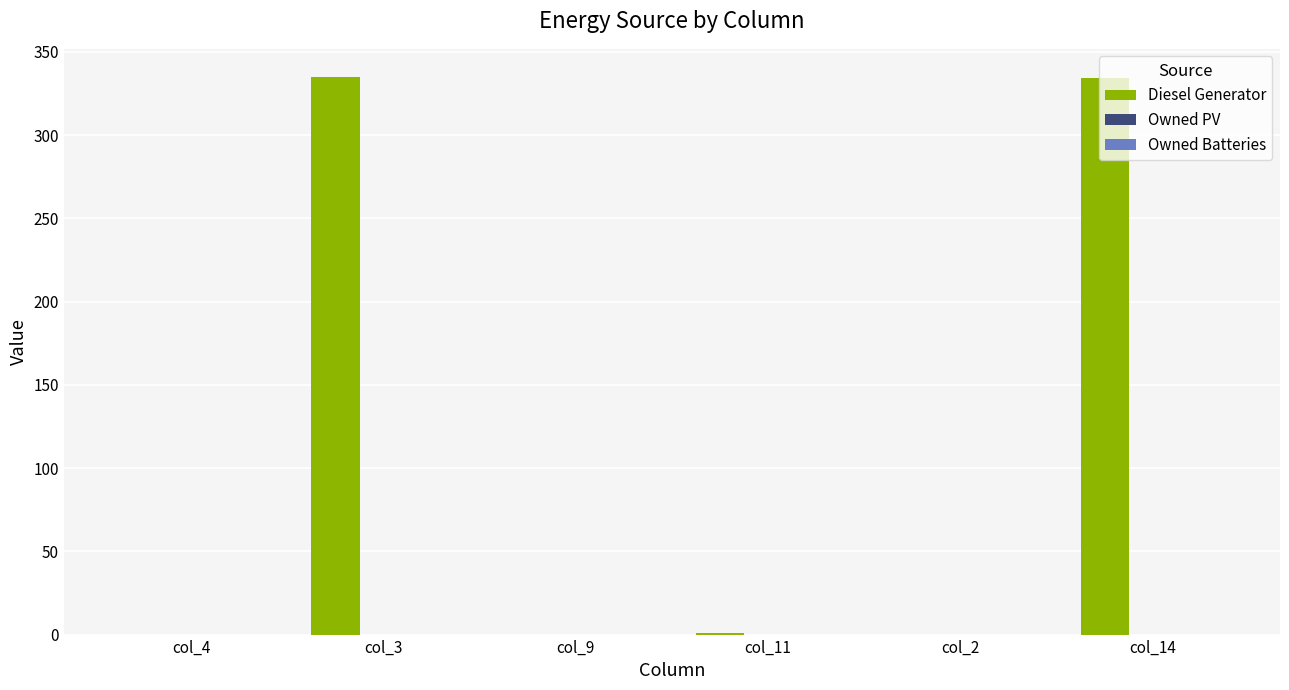

How many series are shown in this chart?

1